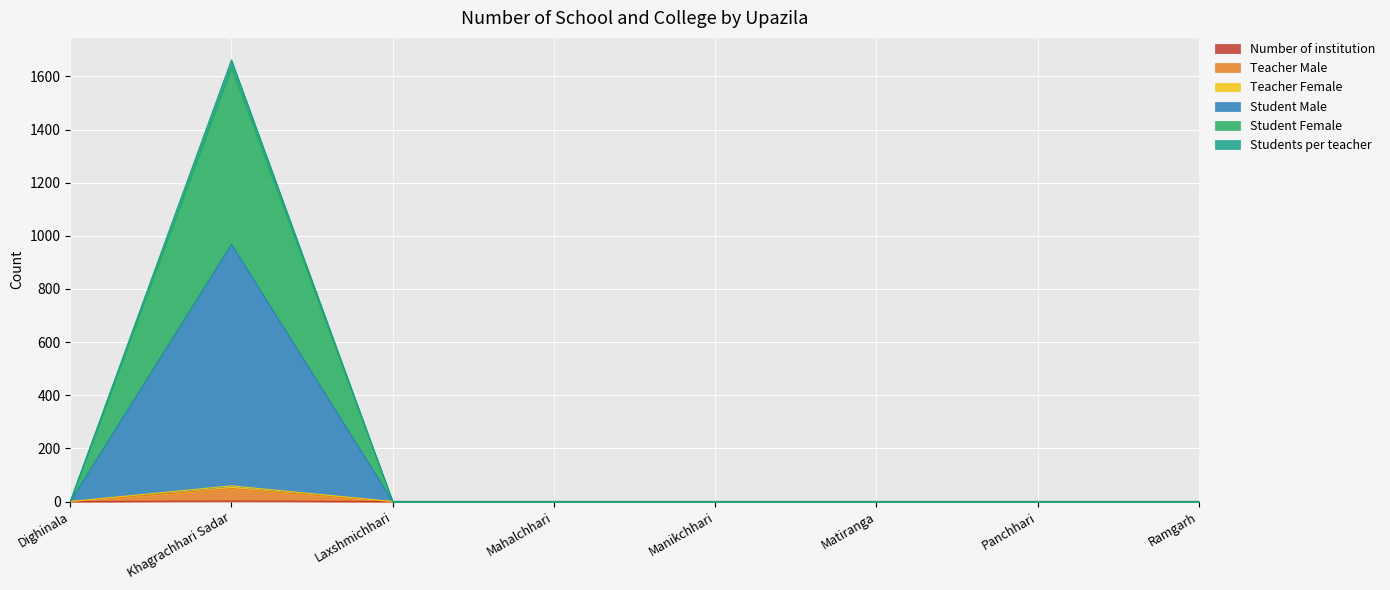

Read the Teacher Male value at Khagrachhari Sadar.

49